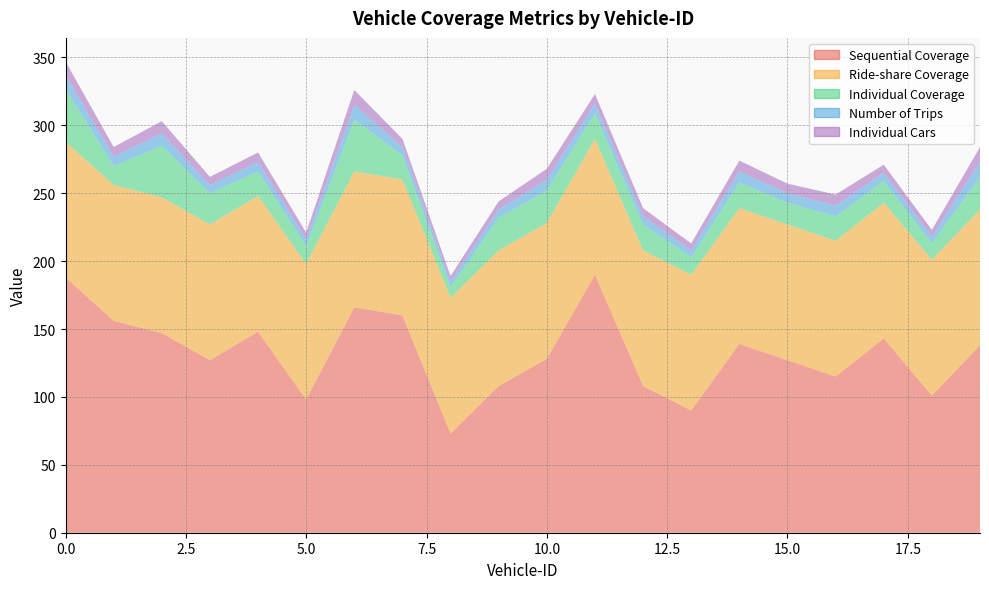

Reading left to right, extract all data points from this chart.

Sequential Coverage: 188	156	147	127	148	98	166	160	73	108	128	190	108	90	139	127	115	143	101	138
Ride-share Coverage: 100	100	100	100	100	100	100	100	100	100	100	100	100	100	100	100	100	100	100	100
Individual Coverage: 39	14	38	23	18	13	38	18	8	24	24	19	19	13	19	16	18	16	12	24
Number of Trips: 10	7	9	6	7	5	11	6	4	6	8	7	6	5	8	7	8	6	5	11
Individual Cars: 10	7	9	6	7	5	11	6	4	6	8	7	6	5	8	7	8	6	5	11